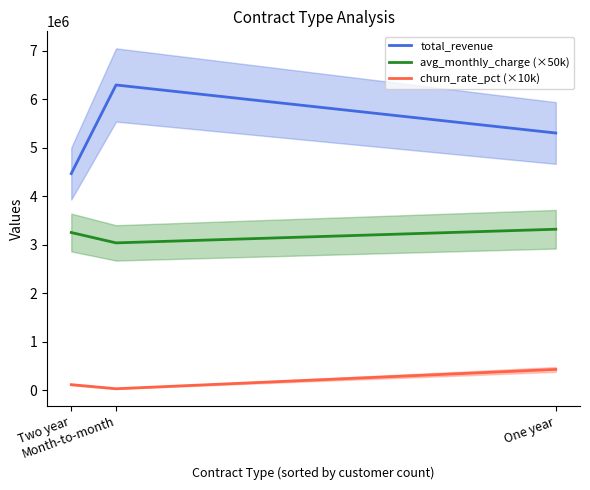

Which category has the lowest value in the avg_monthly_charge (×50k) series?

Month-to-month